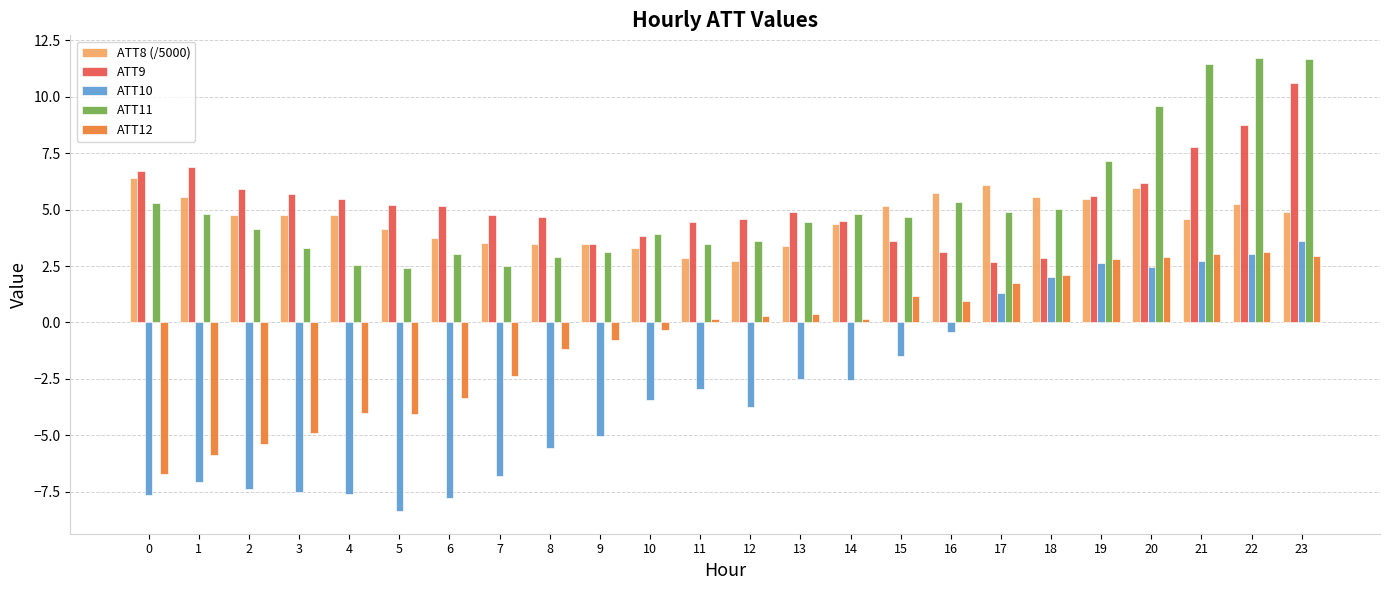

Which series has the largest range (max minus min)?

ATT10